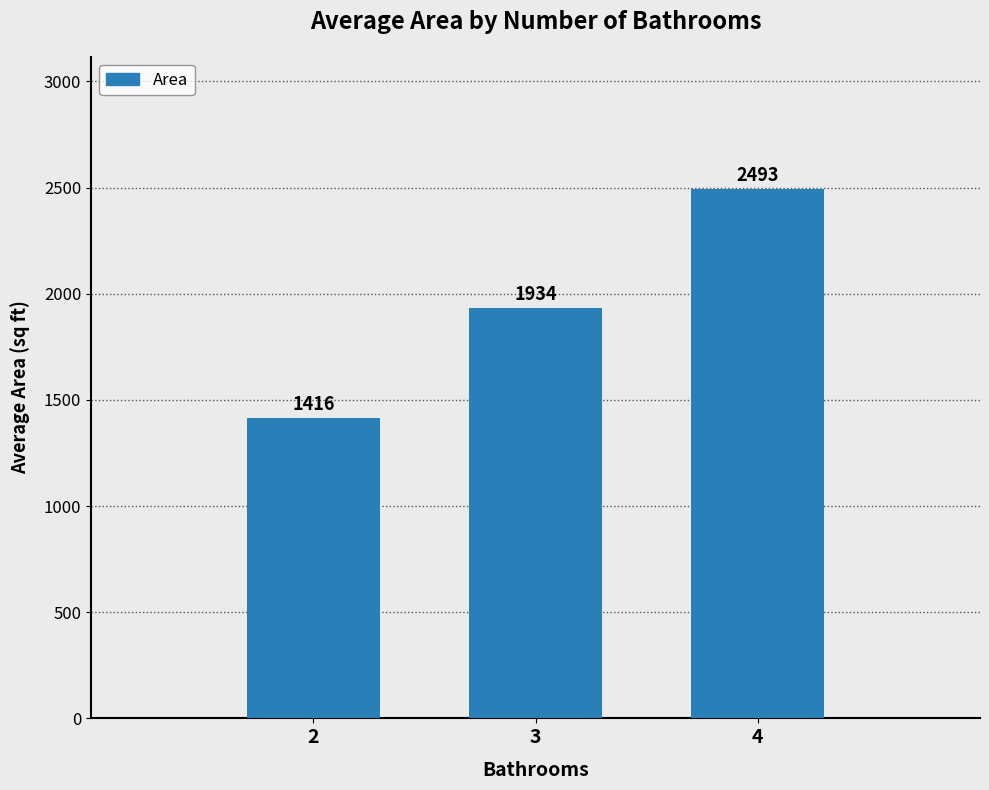

Does the chart contain any negative values?

No